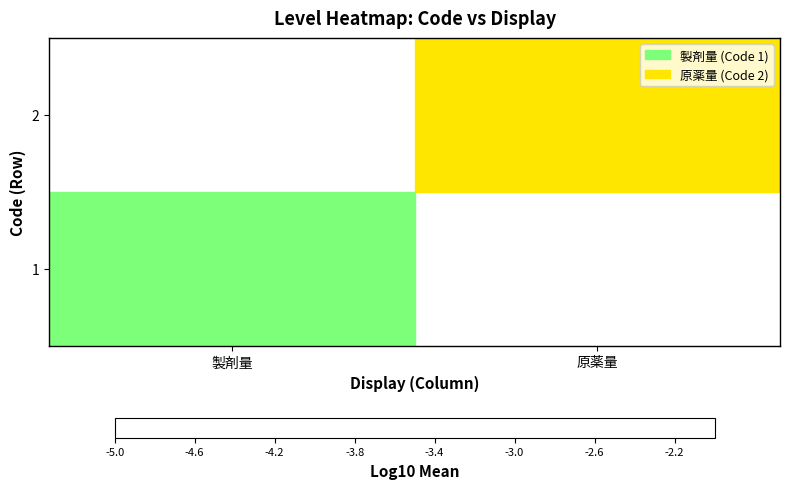

Read the 2 value at 原薬量.

-3.0